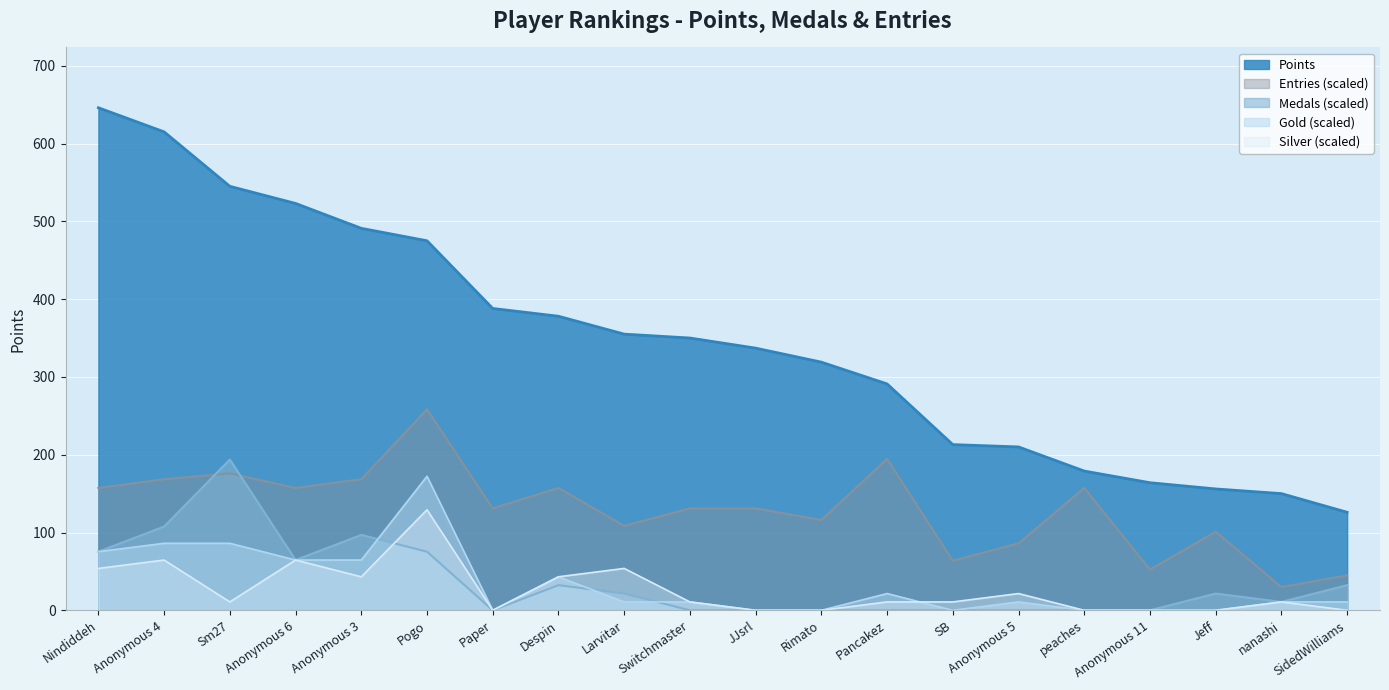

True or false: Entries (scaled) and Silver (scaled) intersect in this chart.

False